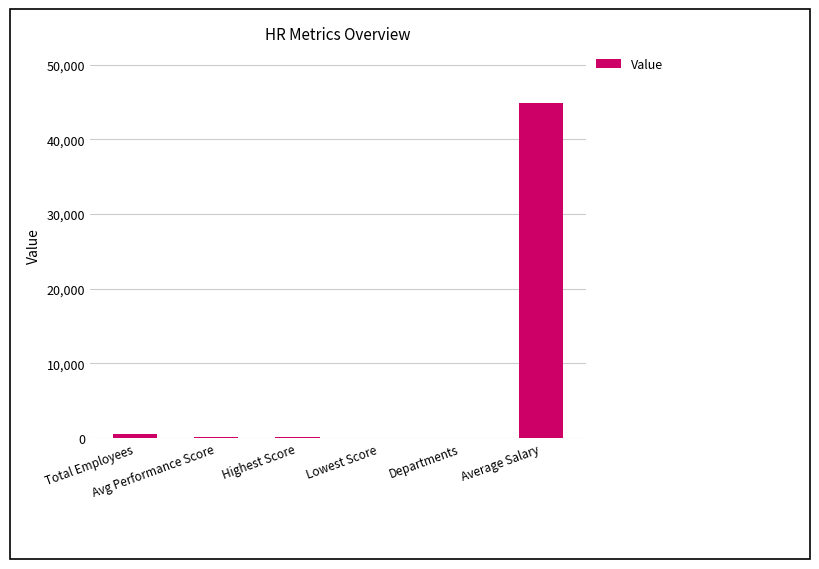

What is the sum of all values?

45533.2